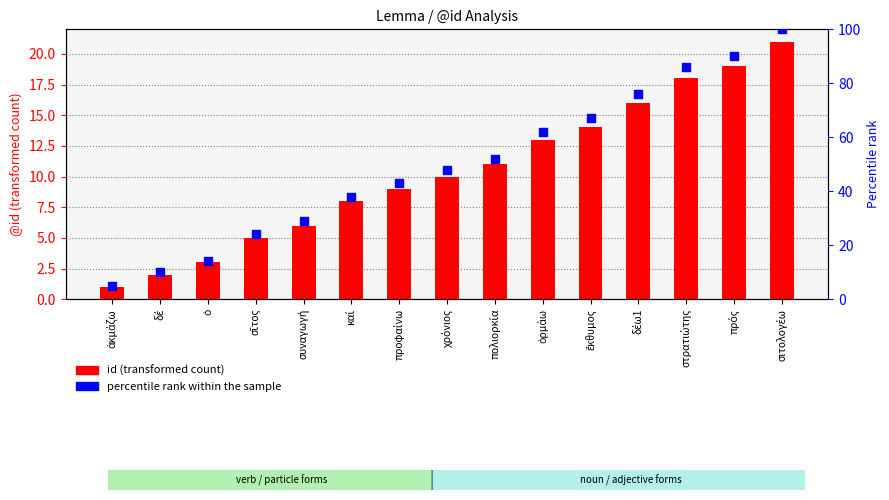

Which series contains the lowest Y value?

id (transformed count)